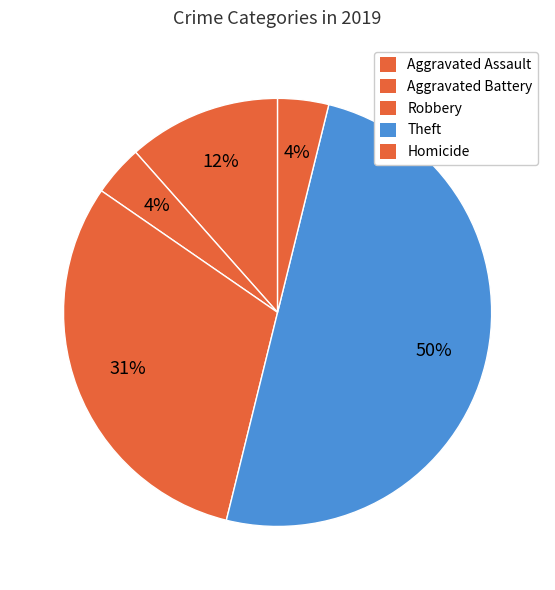

How many slices are in this pie chart?

5